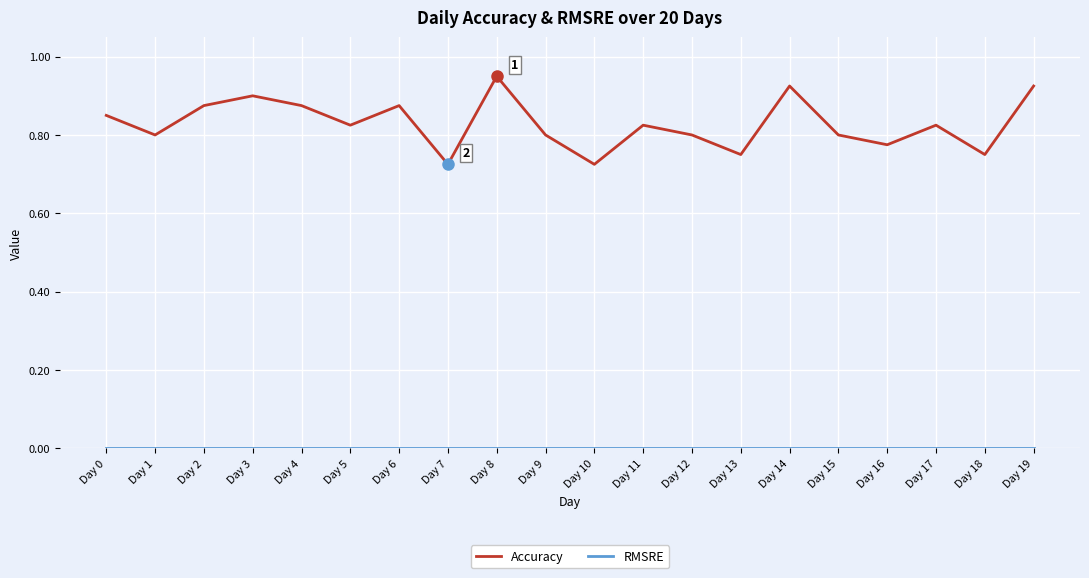

Which series has the largest total across all categories?

Accuracy